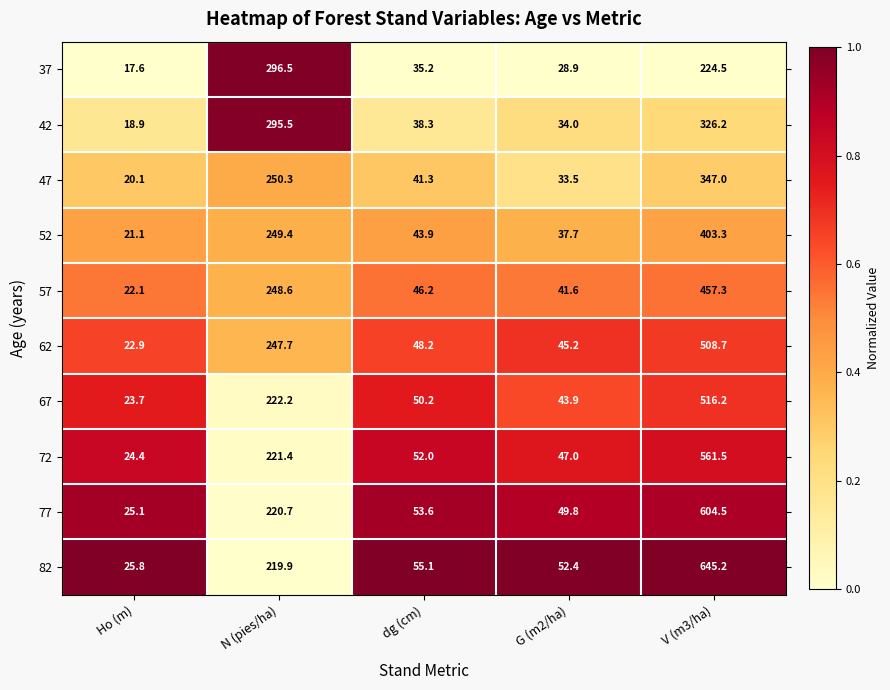

What is the spread (max minus min) of values at Ho (m)?

8.2